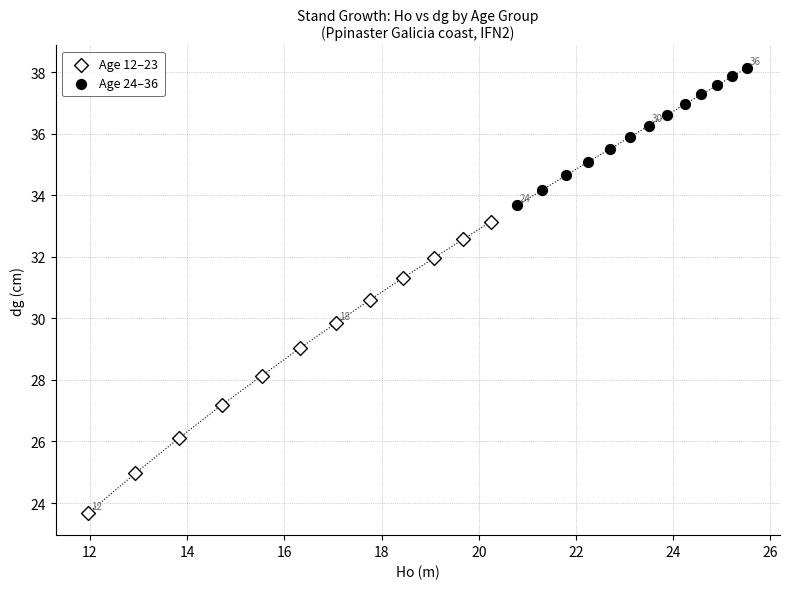

Which series contains the highest Y value?

Age 24–36